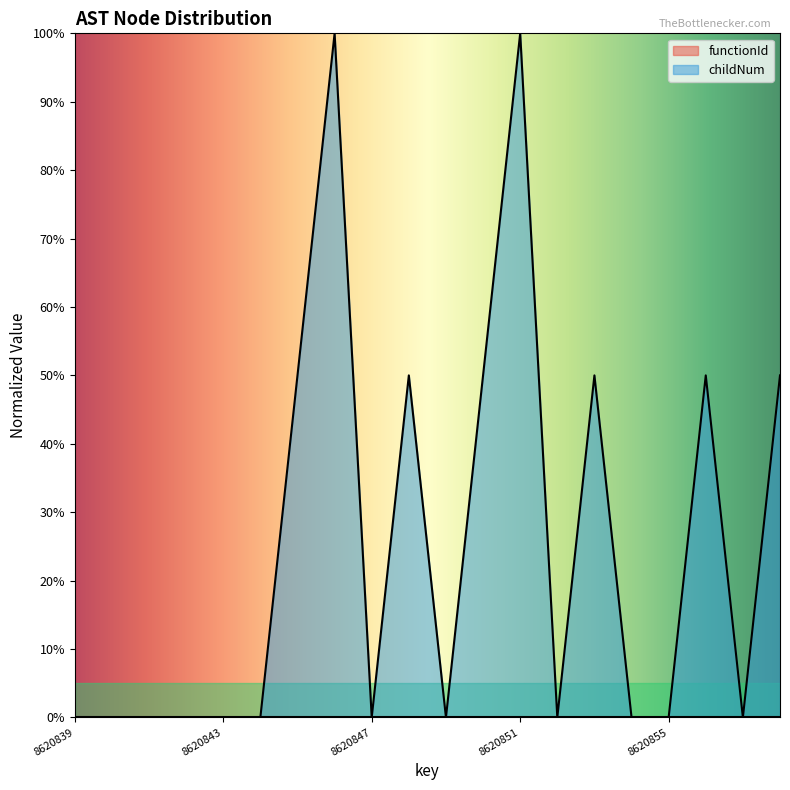

True or false: the data shows 50.0 at 8620858.

True